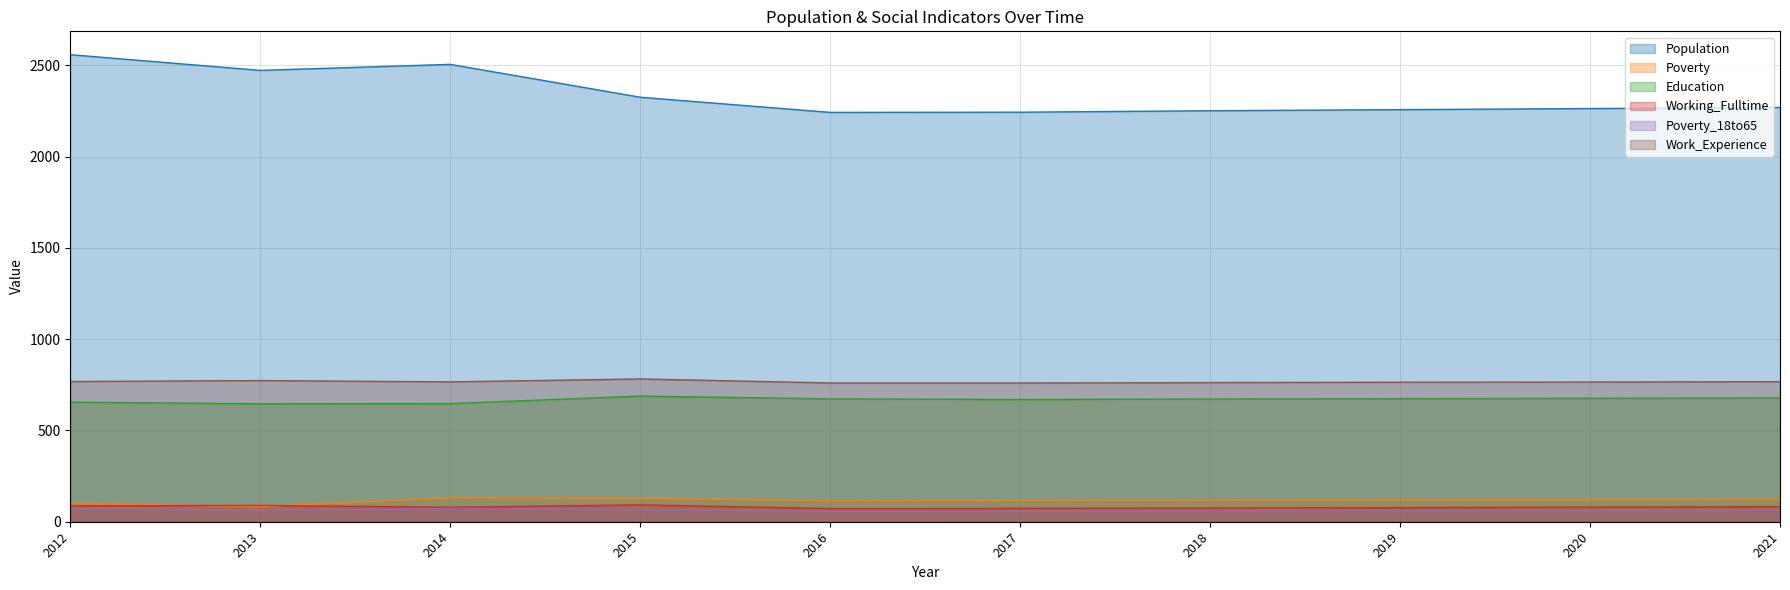

At 2016, list the series in order from largest to smallest.

Population, Work_Experience, Education, Poverty, Working_Fulltime, Poverty_18to65